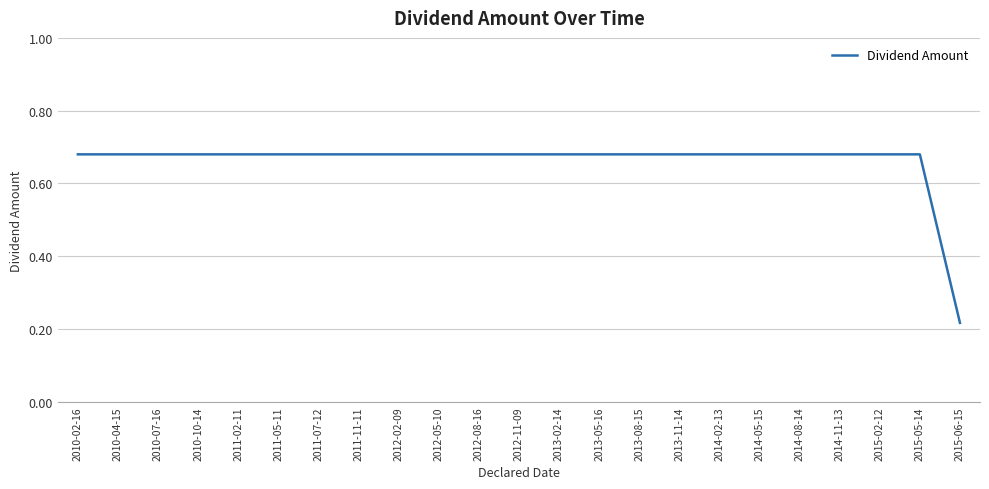

What is the difference between the maximum and minimum values?

0.5